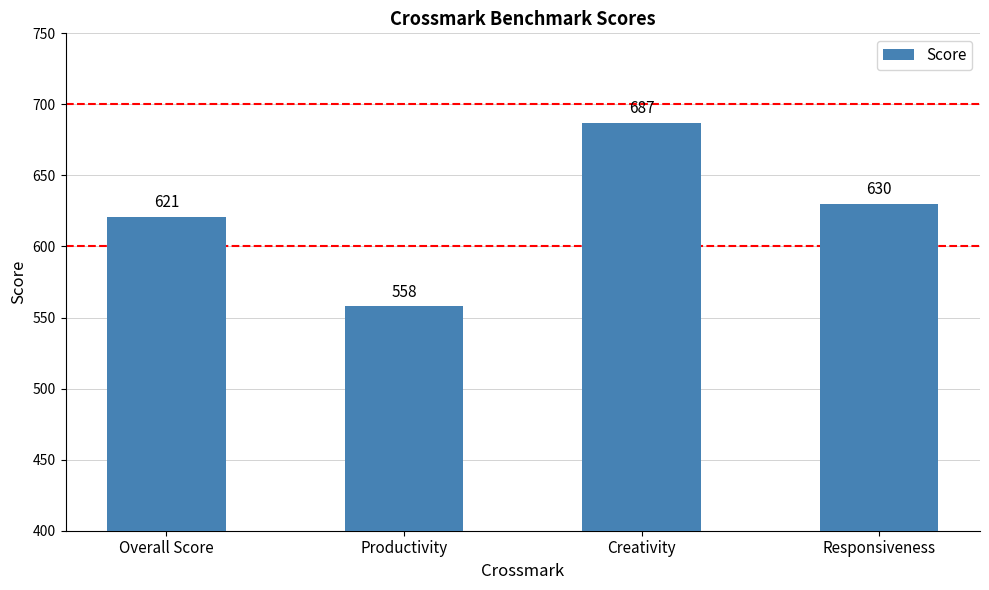

List the labels in order of value, largest first.

Creativity, Responsiveness, Overall Score, Productivity